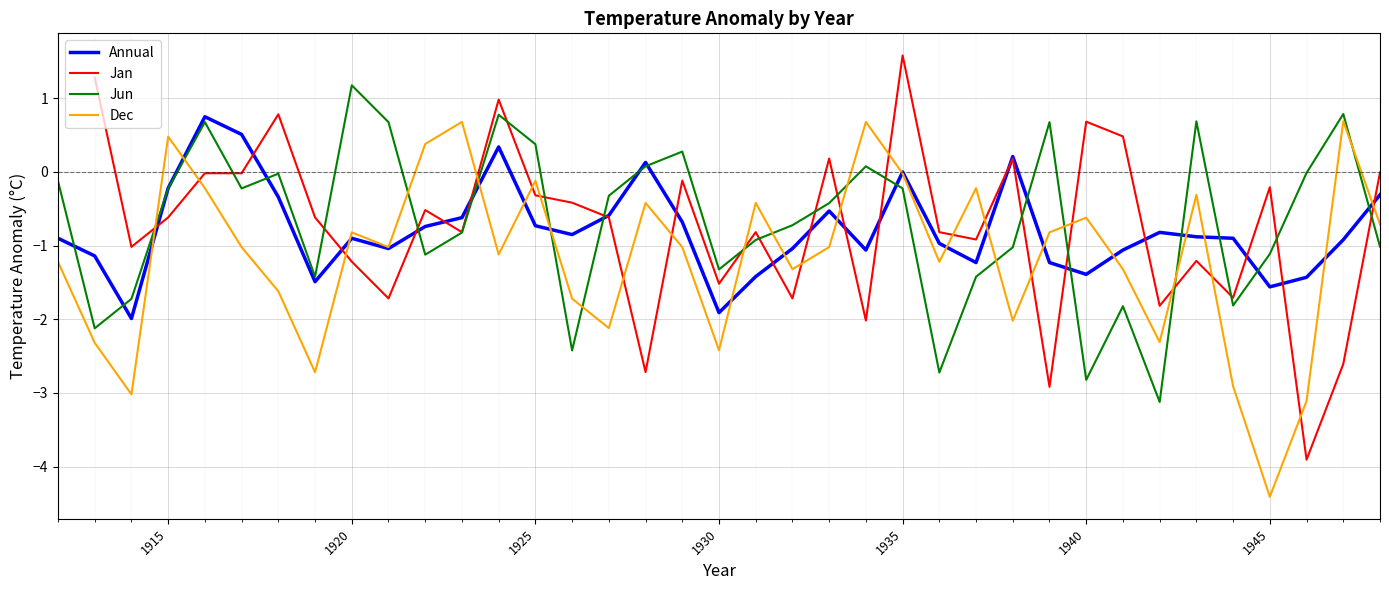

Which series has the largest total across all categories?

Jun